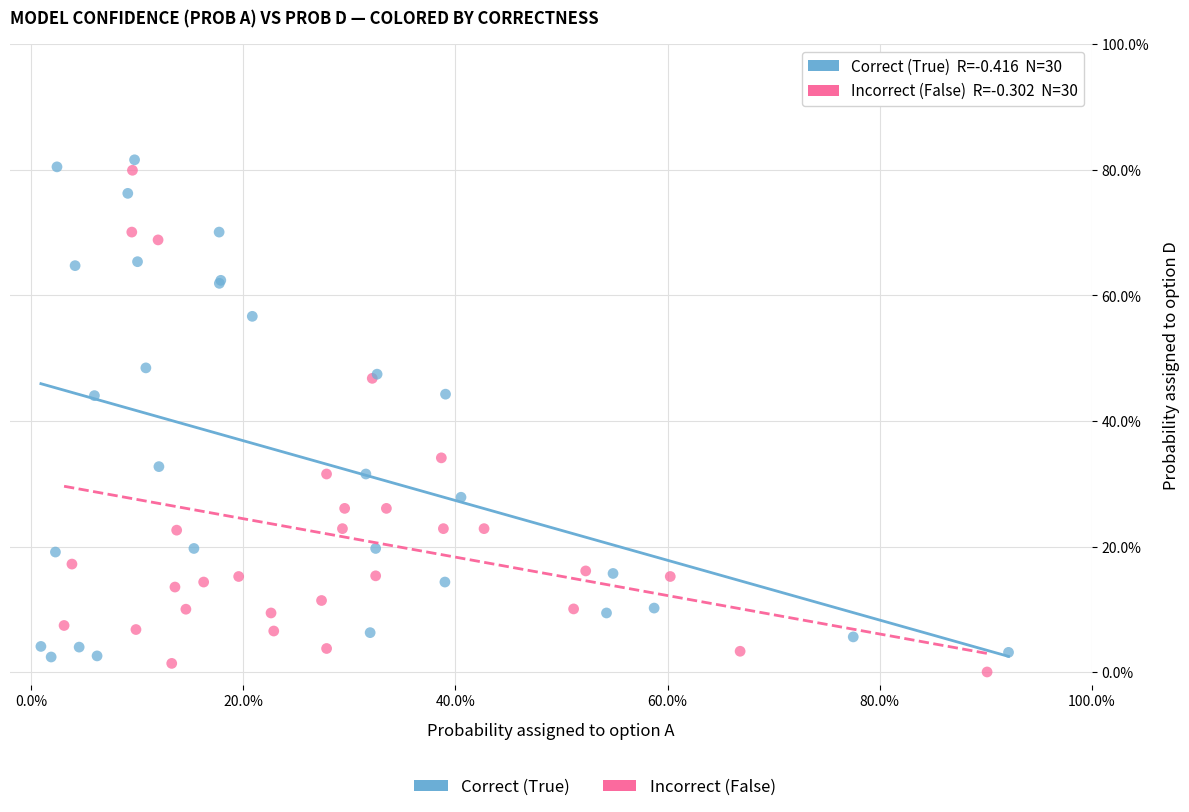

Which series reaches the minimum Y coordinate?

Incorrect (False)